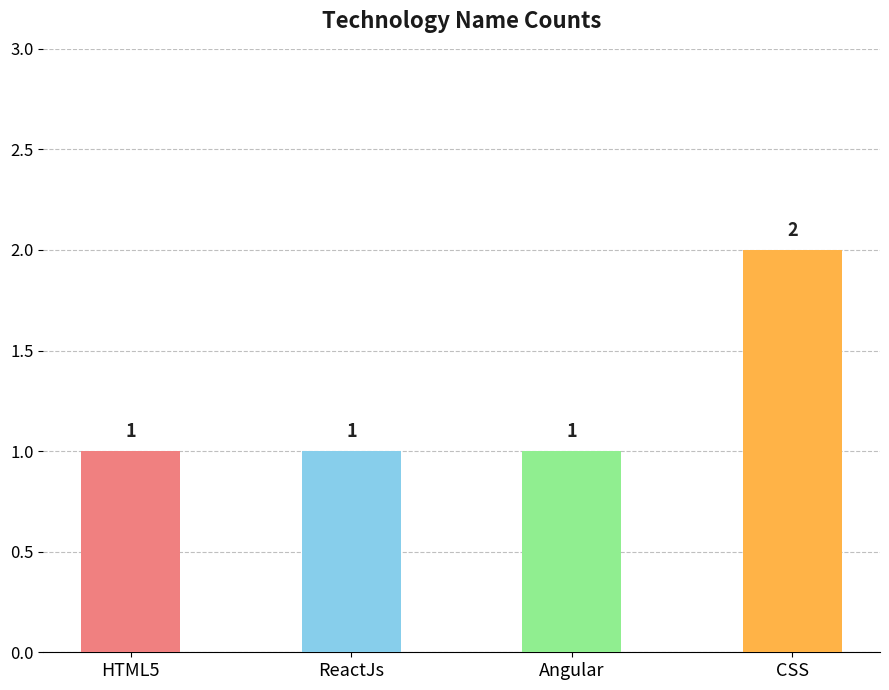

What is the difference between the maximum and minimum values?

1